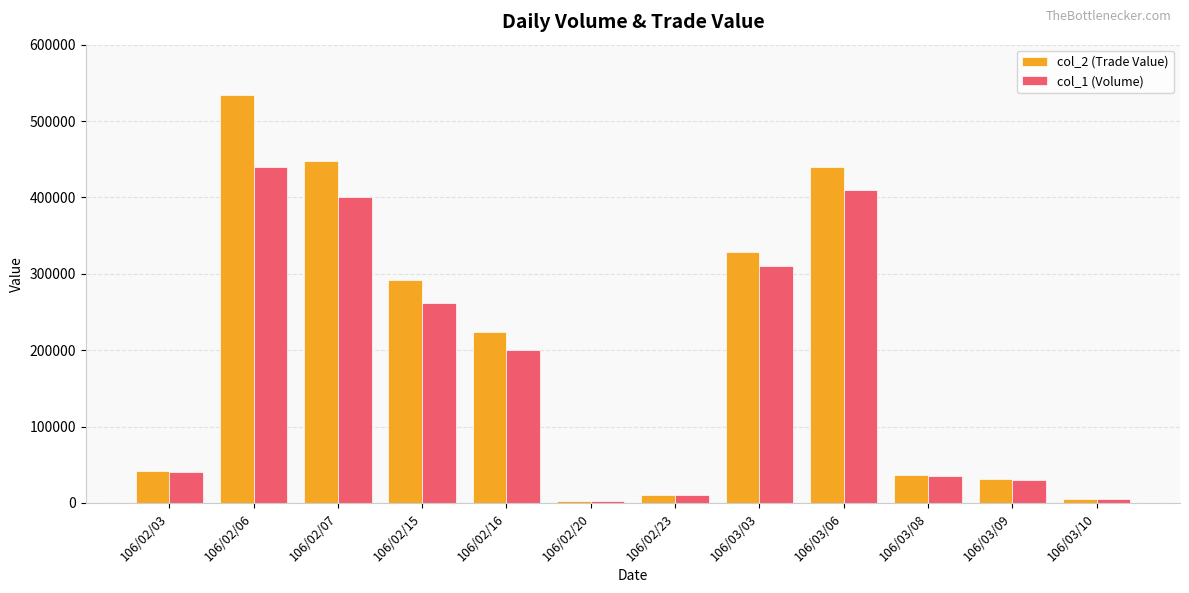

What are all the series names shown in the legend?

col_2 (Trade Value), col_1 (Volume)